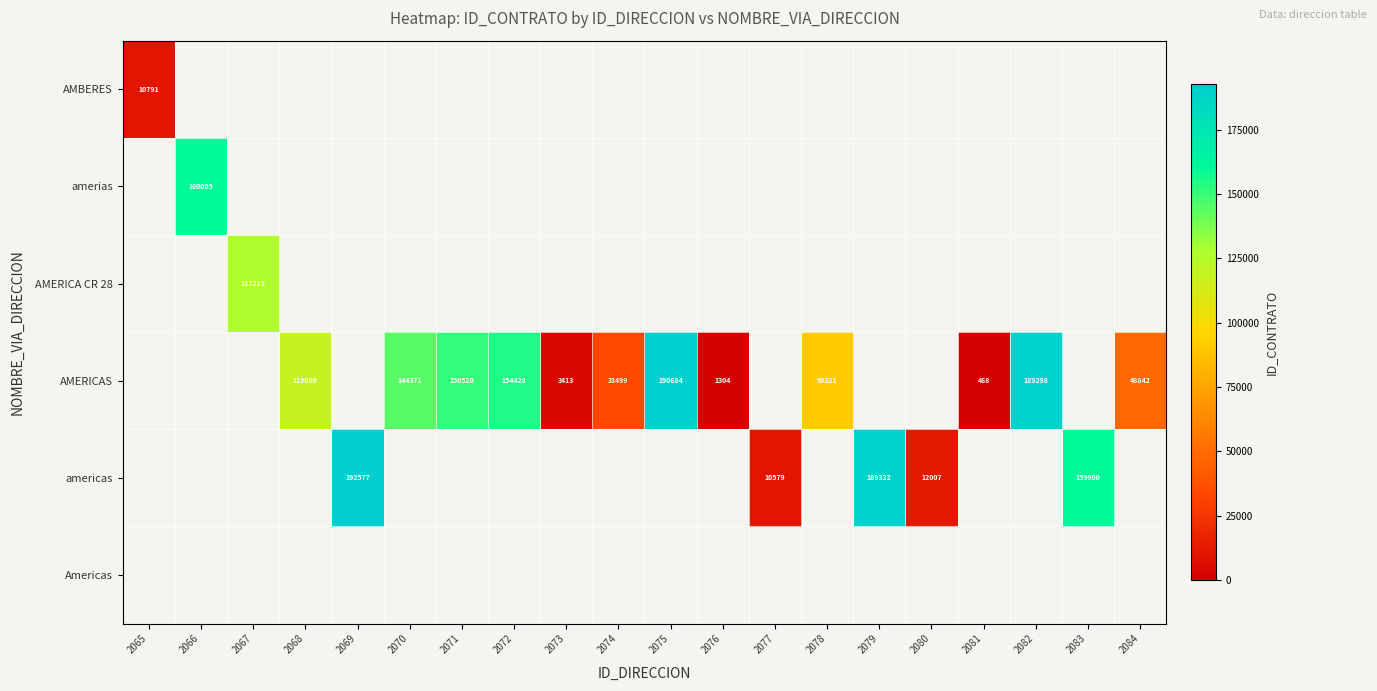

What is the sum of the AMERICAS values at 2072 and 2084?

203270